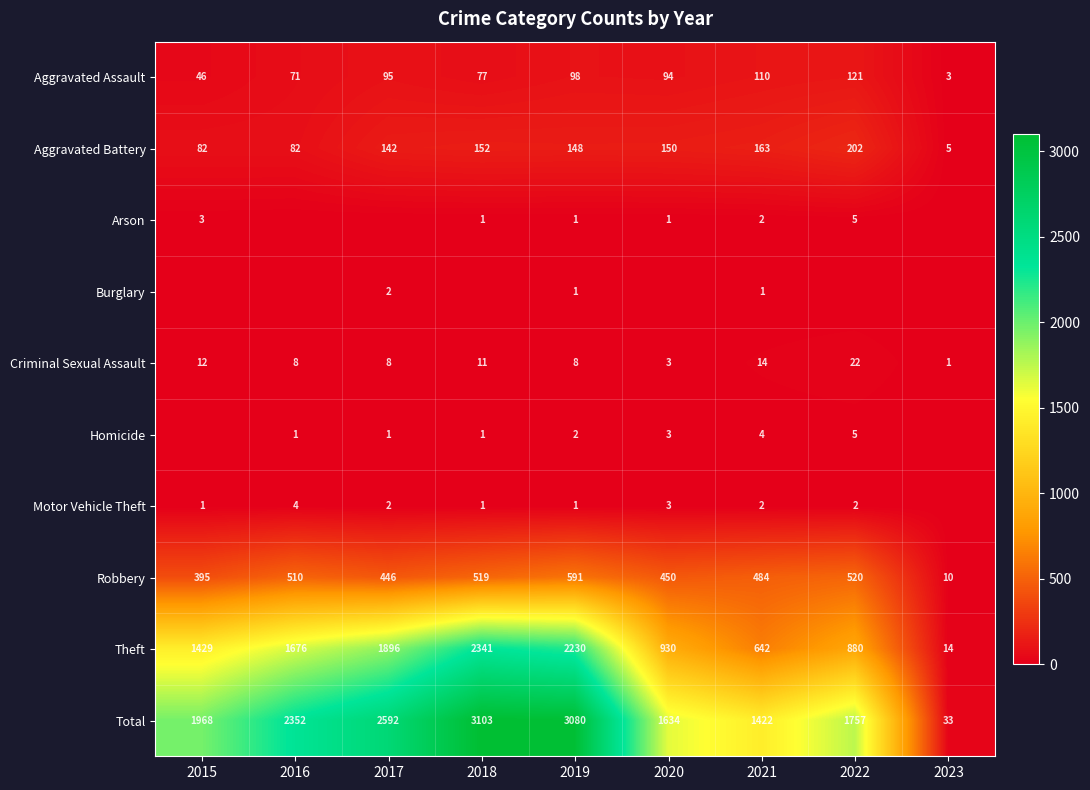

Where does the Criminal Sexual Assault series first go above 8?

2015